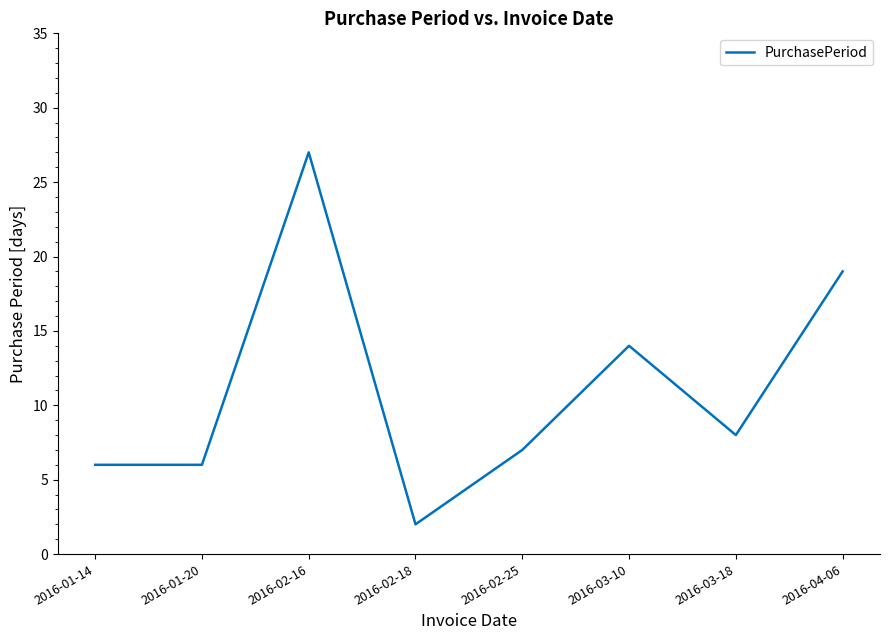

Reading right to left, list all the values displayed in this chart.

2016-04-06=19	2016-03-18=8	2016-03-10=14	2016-02-25=7	2016-02-18=2	2016-02-16=27	2016-01-20=6	2016-01-14=6